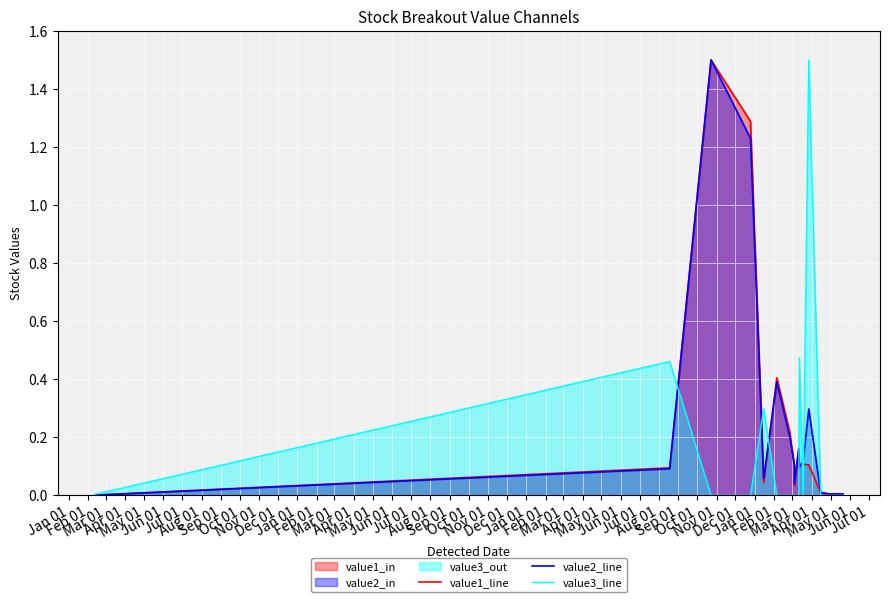

What is the average value of the value3_line series?

0.1